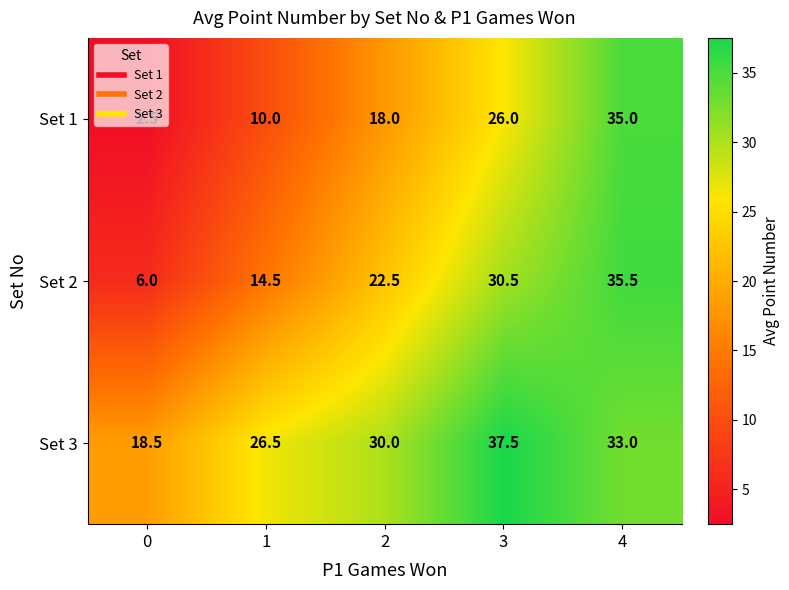

Which series has the largest range (max minus min)?

Set 1